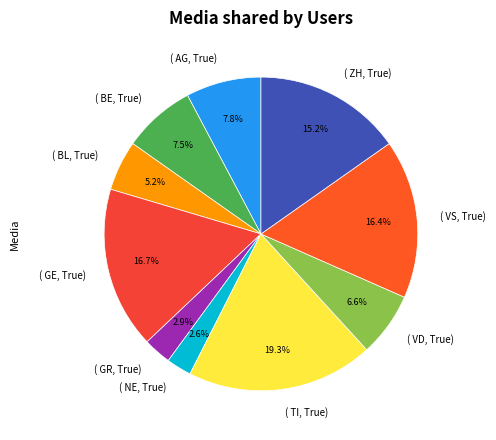

Rank the categories by value from highest to lowest.

( TI, True), ( GE, True), ( VS, True), ( ZH, True), ( AG, True), ( BE, True), ( VD, True), ( BL, True), ( GR, True), ( NE, True)